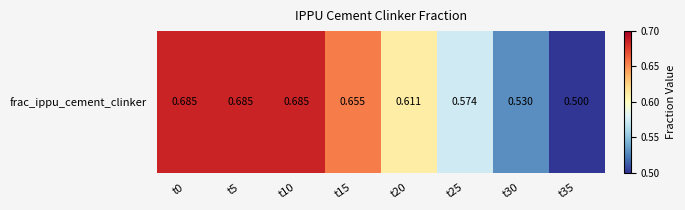

The chart shows a value of 0.7 at t35. True or false?

False